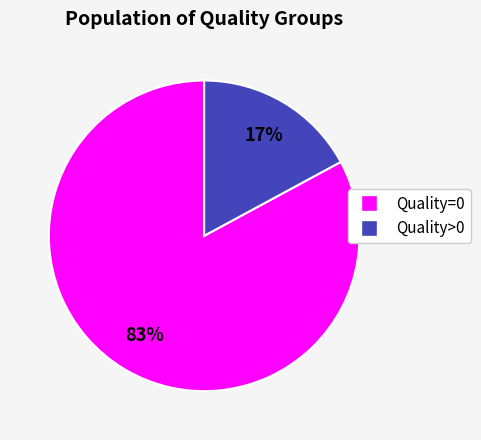

To the nearest percent, what is the average slice percentage?

50%